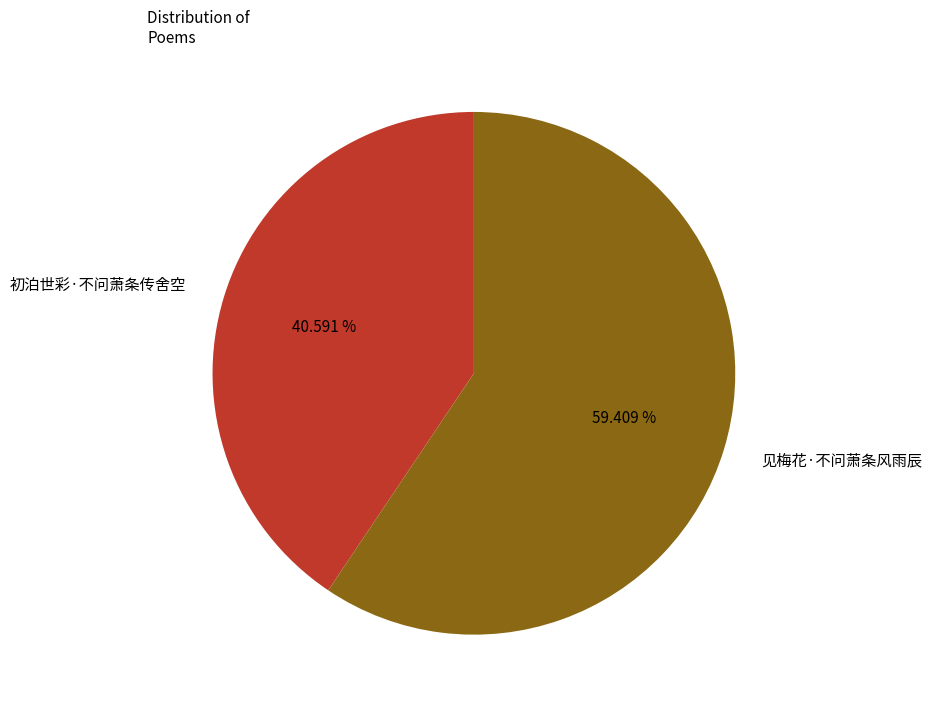

To the nearest percent, what is the difference between the largest and smallest slice percentages?

19%